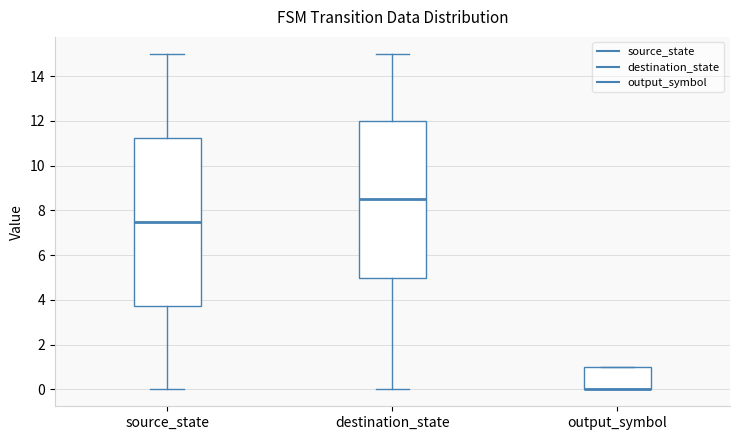

Where is the lower edge of the box for output_symbol on the y-axis? The values are not printed on the chart, so give them approximately, as read against the axis.

0.0